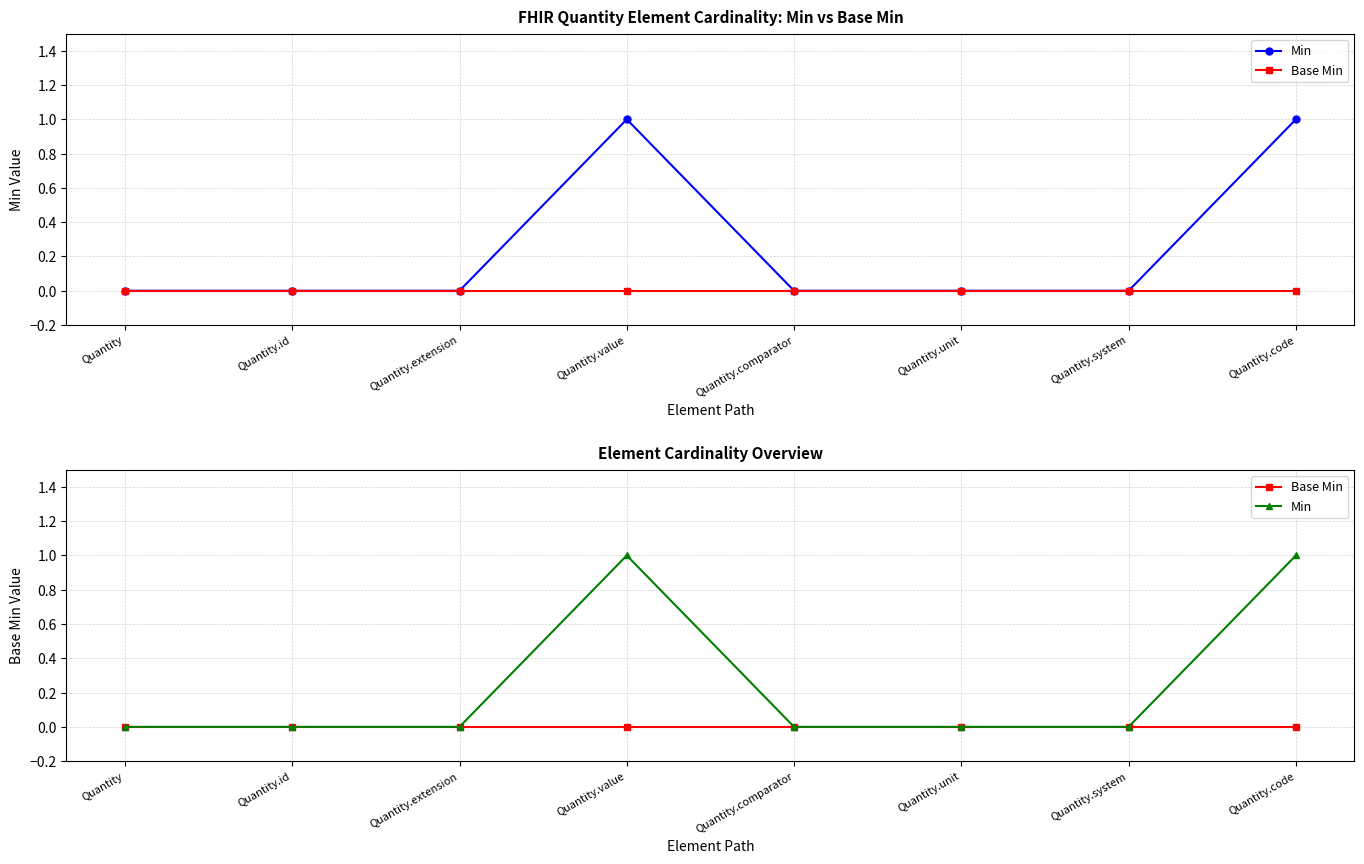

Rank the series at Quantity.unit from lowest to highest value.

Min, Base Min